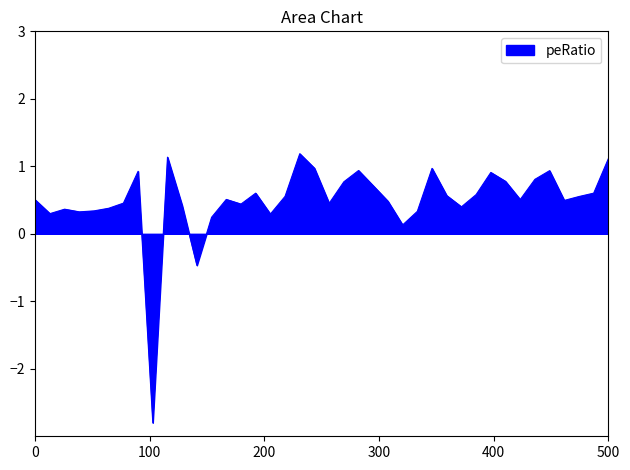

What is the difference between the maximum and minimum values?

4.0